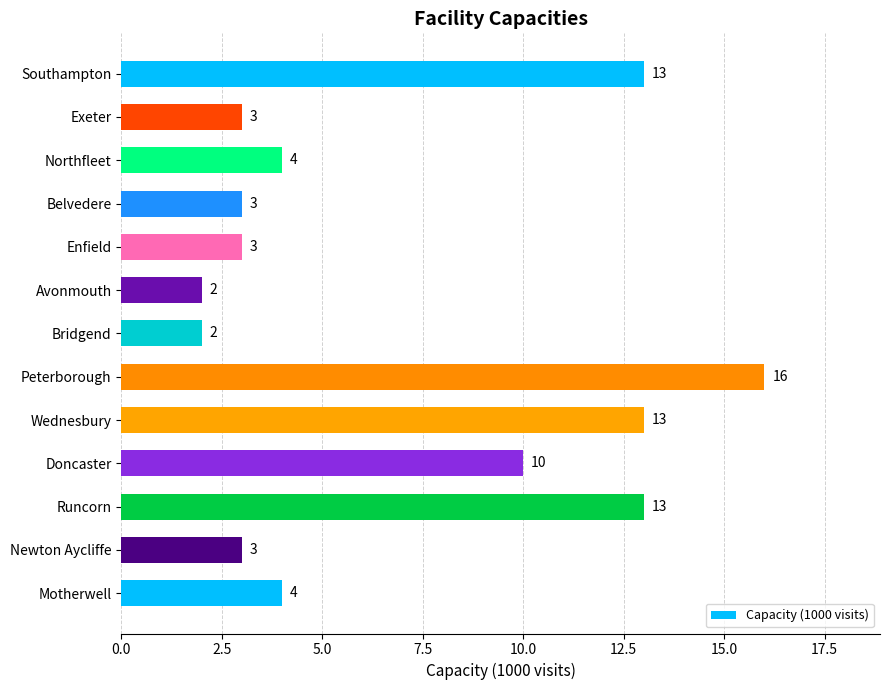

How many bars are there in total?

13